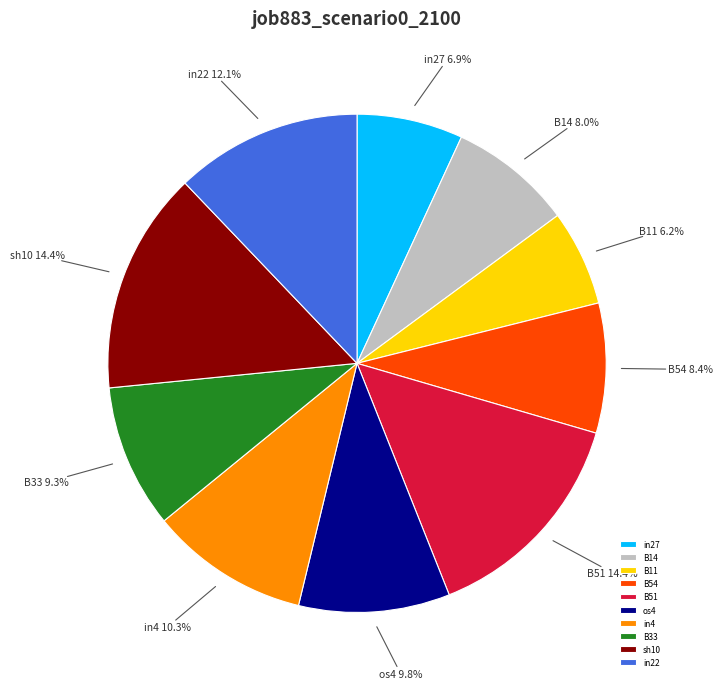

How many segments does this pie chart have?

10